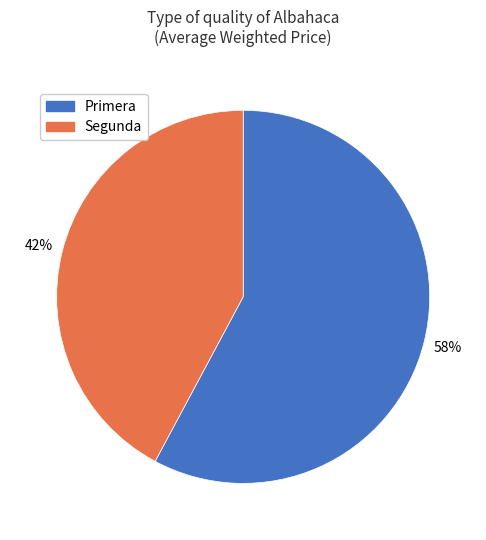

To the nearest percent, what is the difference between the Segunda and Primera slice percentages?

16%